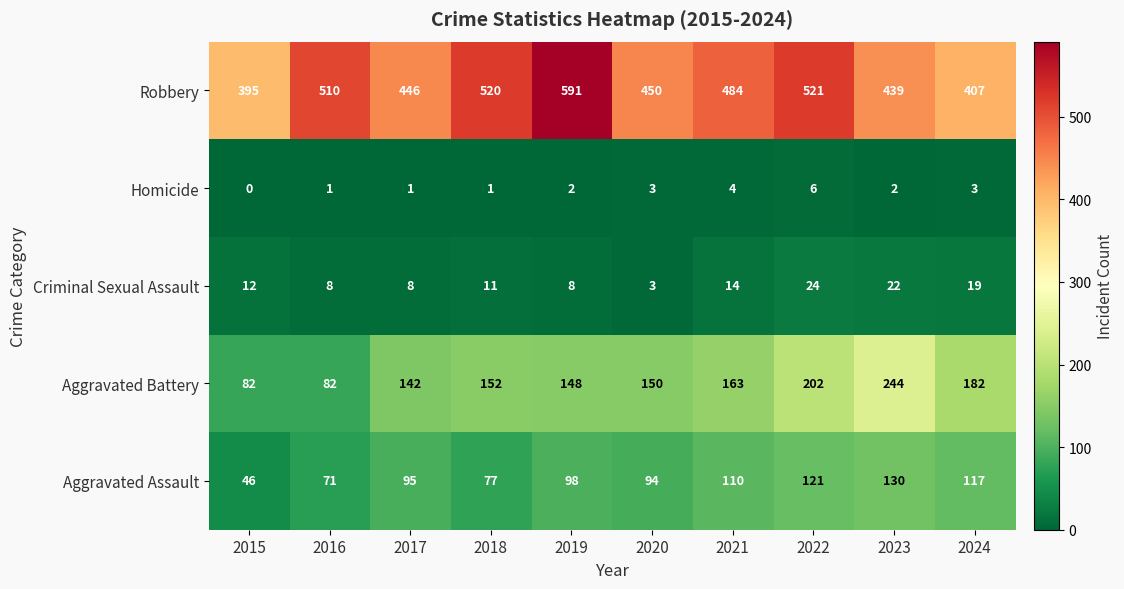

Which series has the largest range (max minus min)?

Robbery